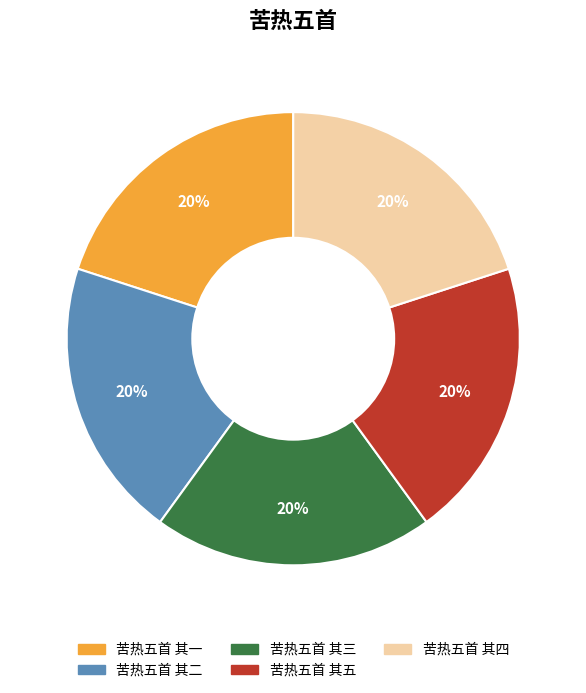

To the nearest percent, what is the average slice percentage?

20%